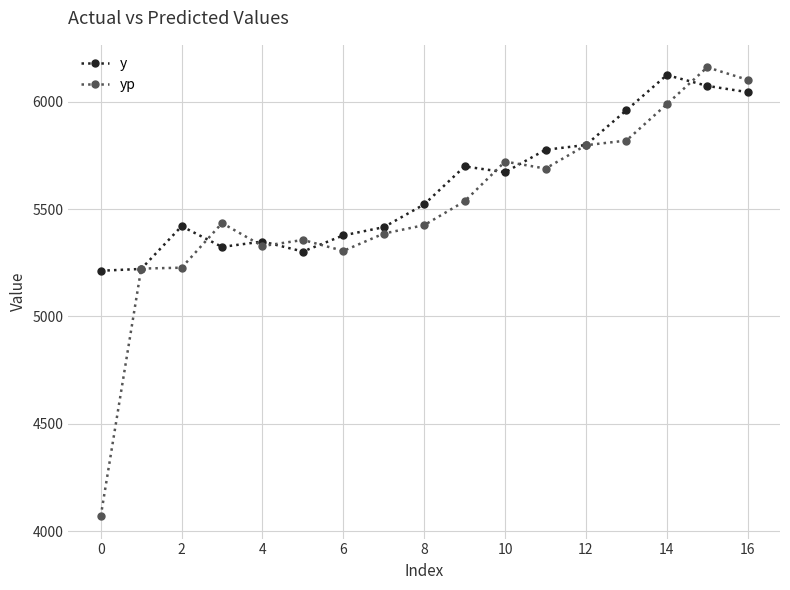

Which series has the widest spread of values?

yp